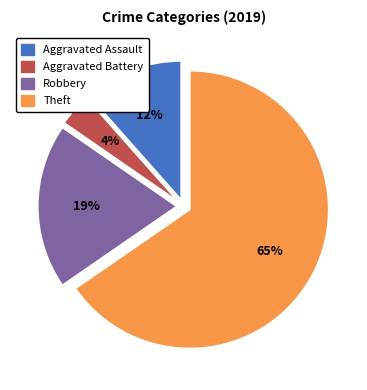

Is there a majority slice in this chart?

Yes